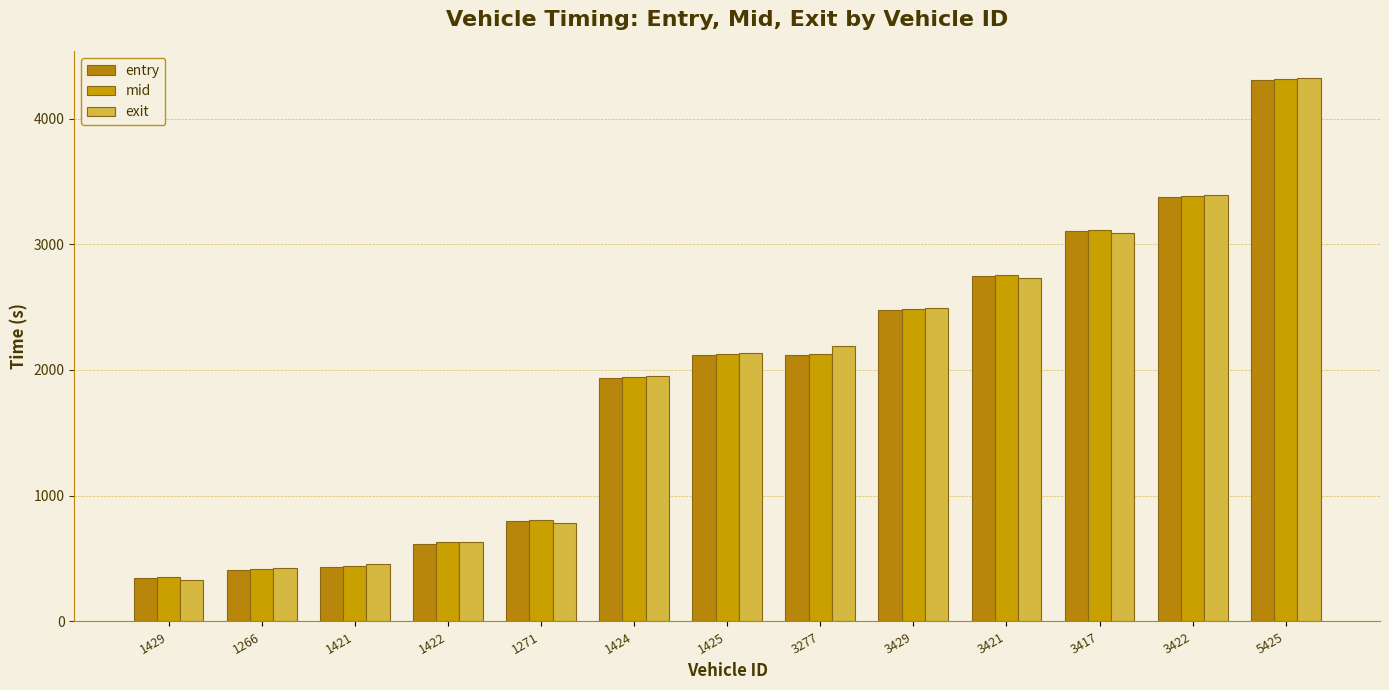

What is the total value across all series at 3421?

8237.9